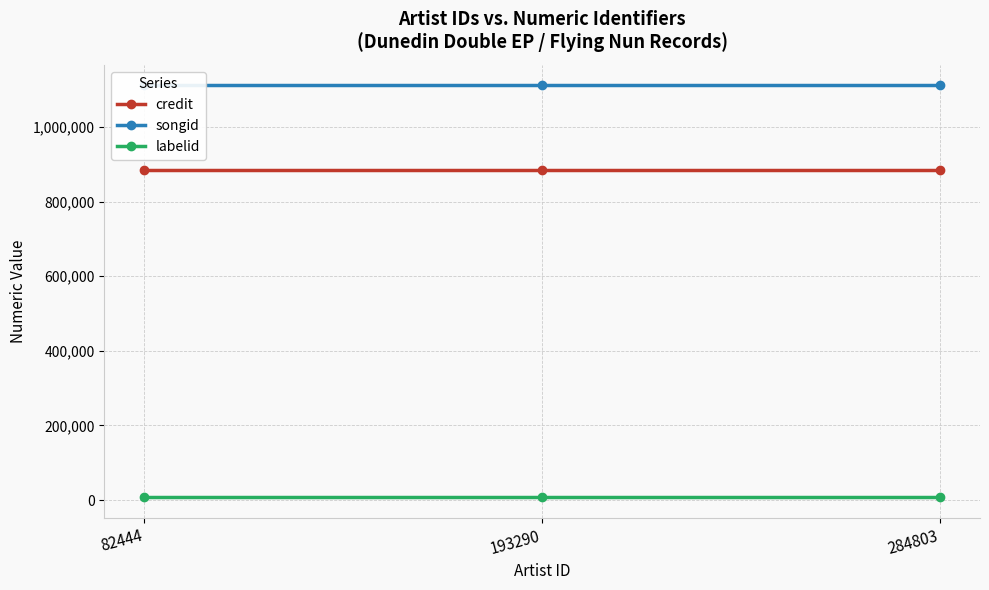

Rank the categories by labelid value from highest to lowest.

82444, 193290, 284803